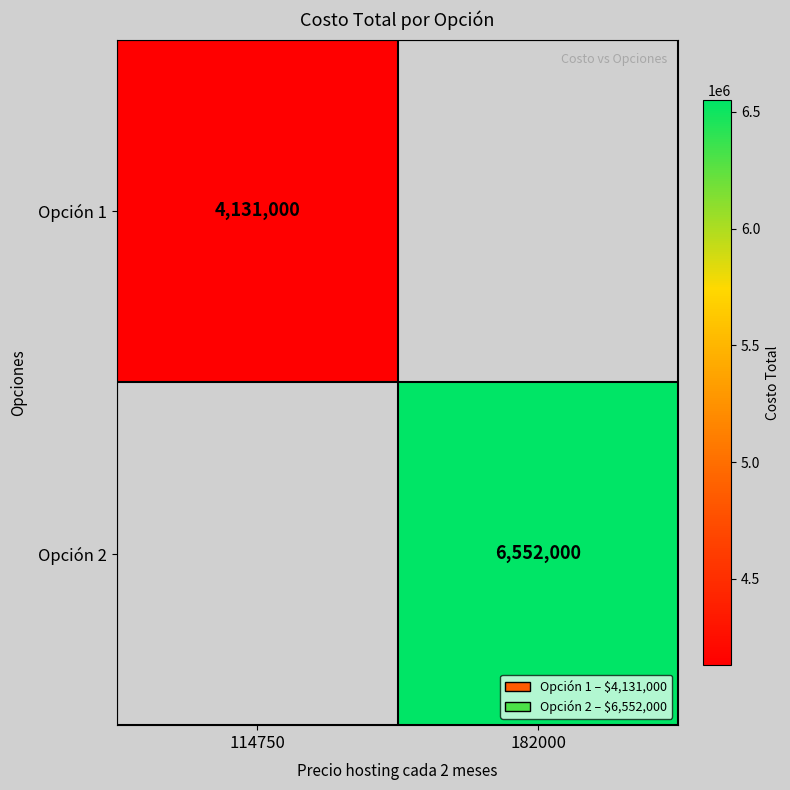

The value of Opción 1 at 114750 is 2191434. True or false?

False